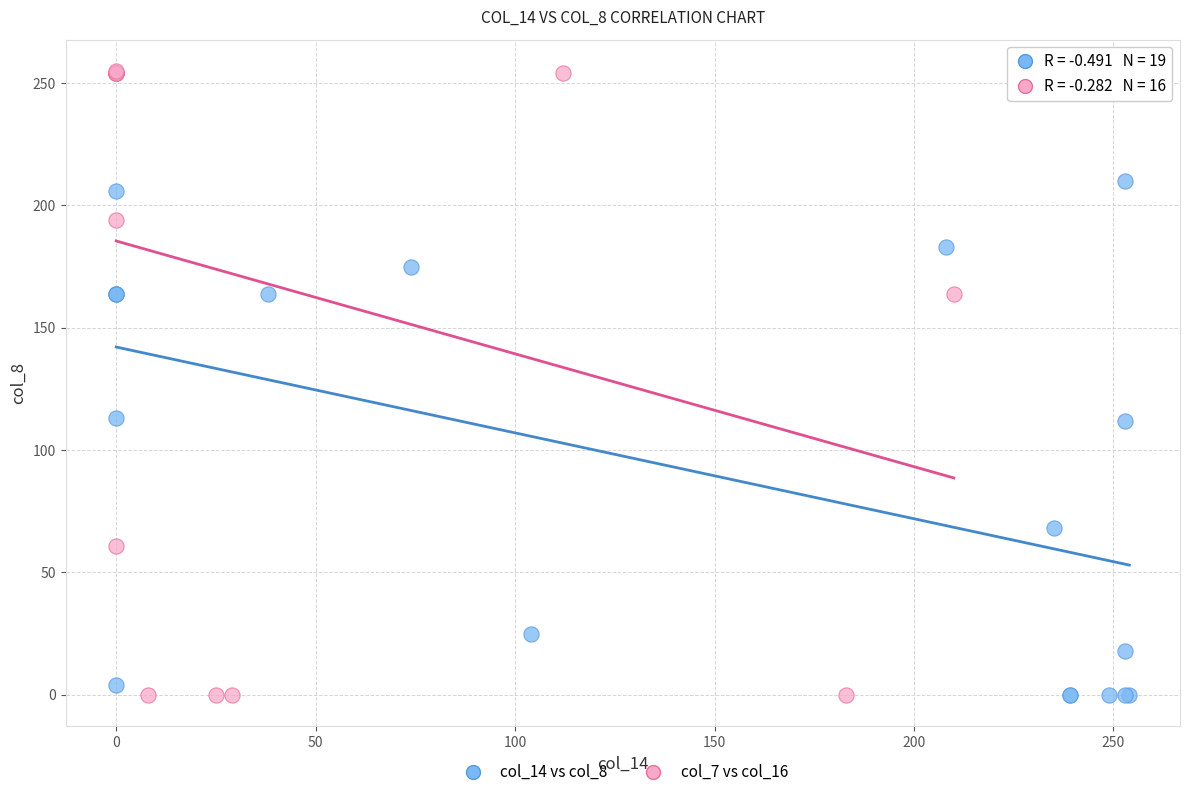

Which series has the largest Y range (max minus min)?

col_7 vs col_16